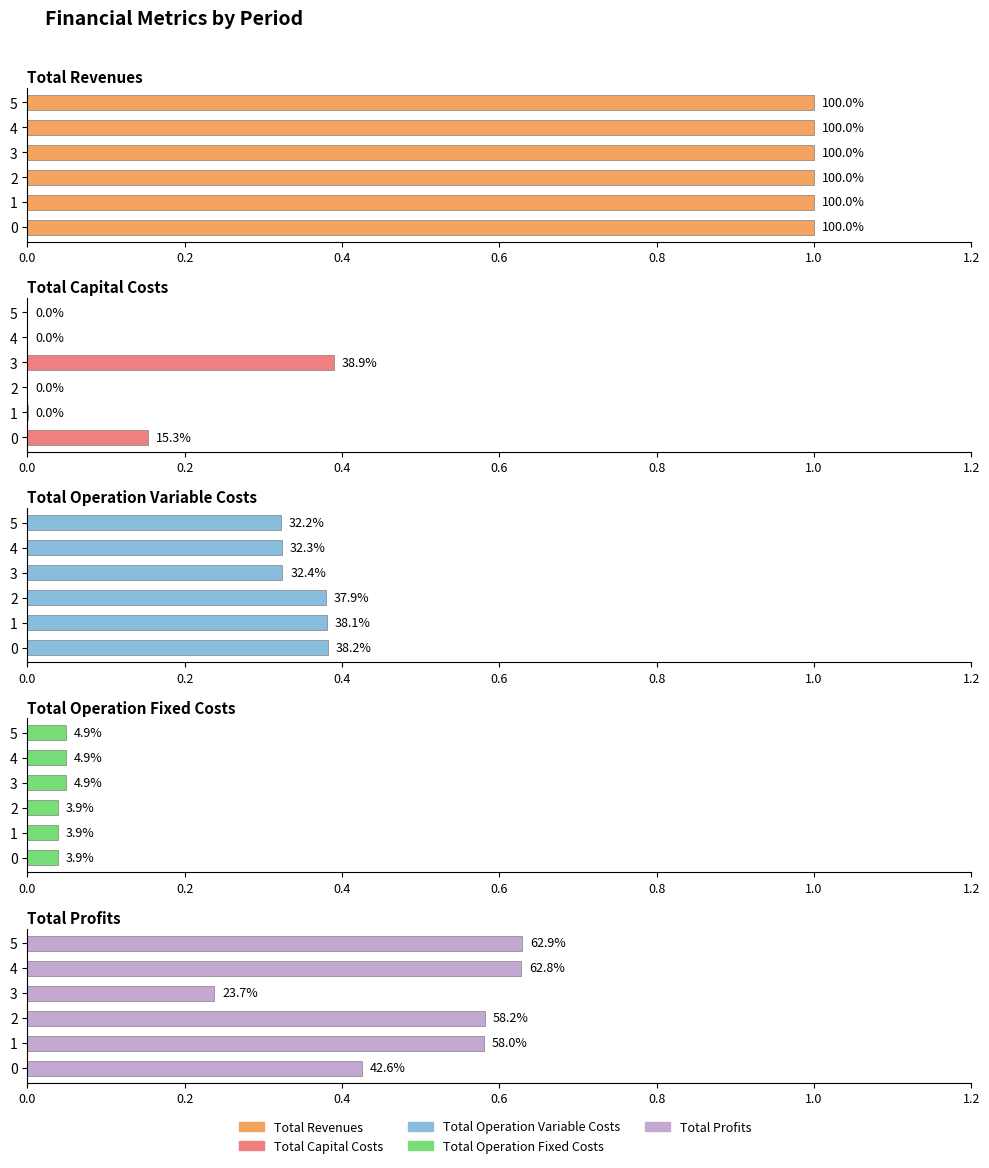

How many bars are there in each group?

5